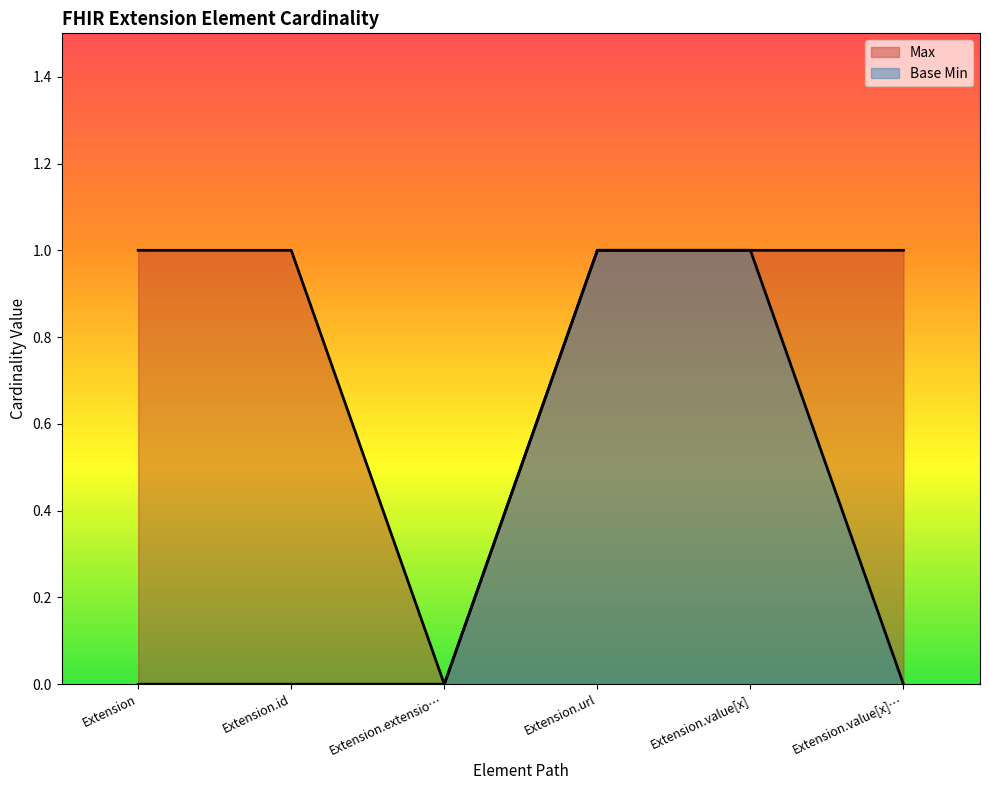

What is the label of the 2nd point from the right?

Extension.value[x]